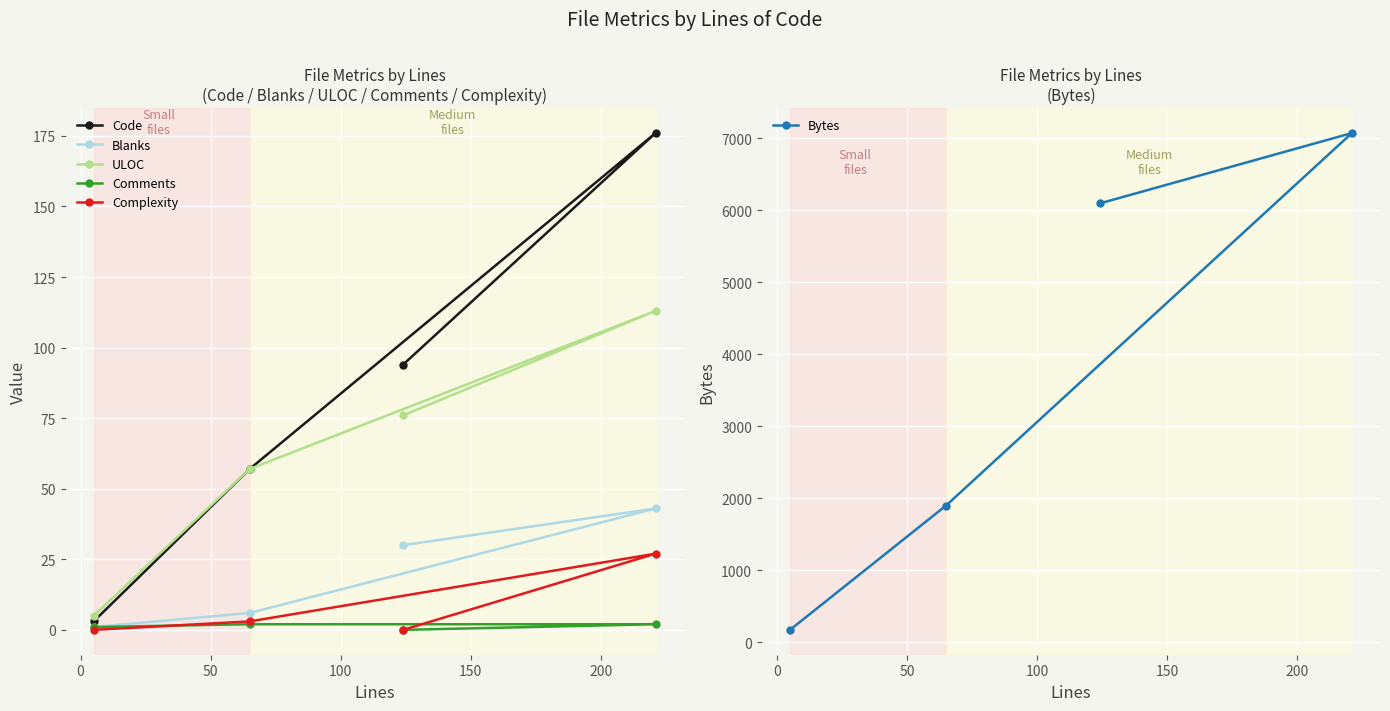

What is the value of the Bytes point at the 4th from the left?

7071